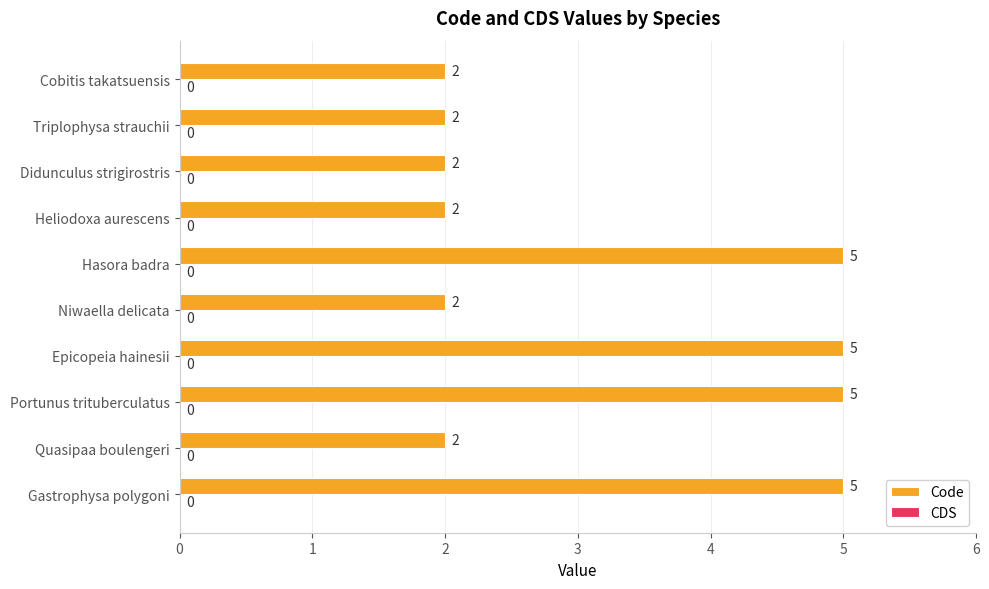

How many bars are there in total?

10